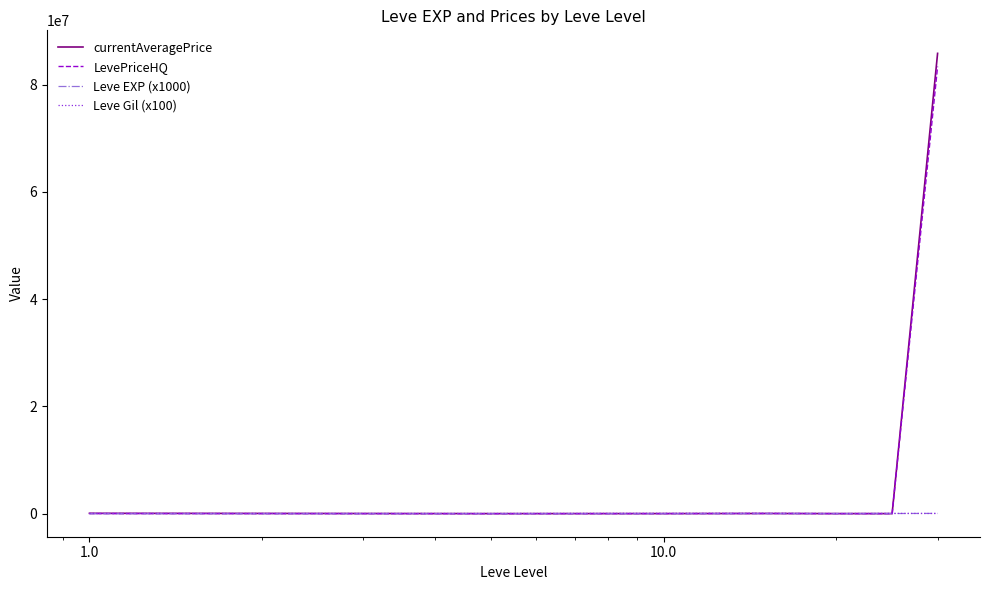

Does the chart display data point markers on the line(s)?

No